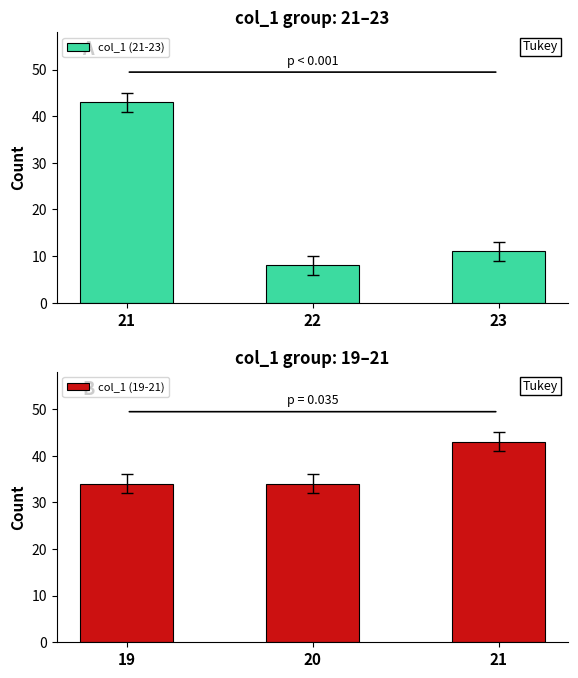

What is the sum of the col_1 (21-23) values at 23 and 21?

54